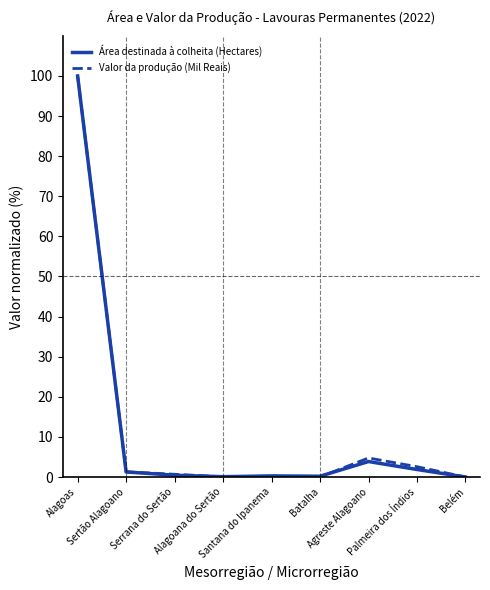

What is the highest value of the Área destinada à colheita (Hectares) series?

100.0